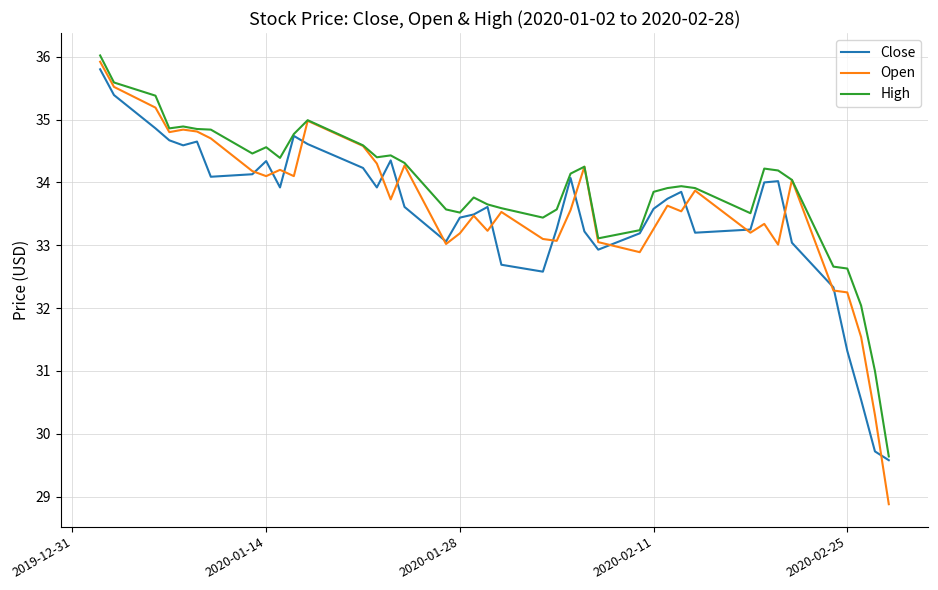

Which series ends up on top after the final intersection of Open and Close?

Close